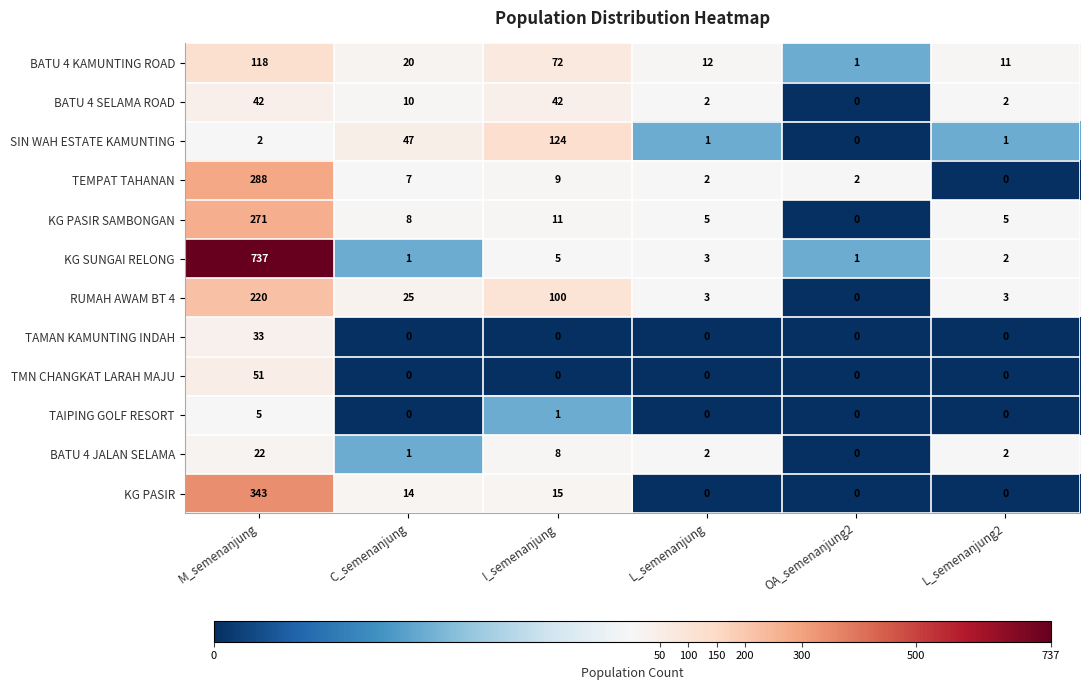

Is it true that KG PASIR equals 3 at I_semenanjung?

False